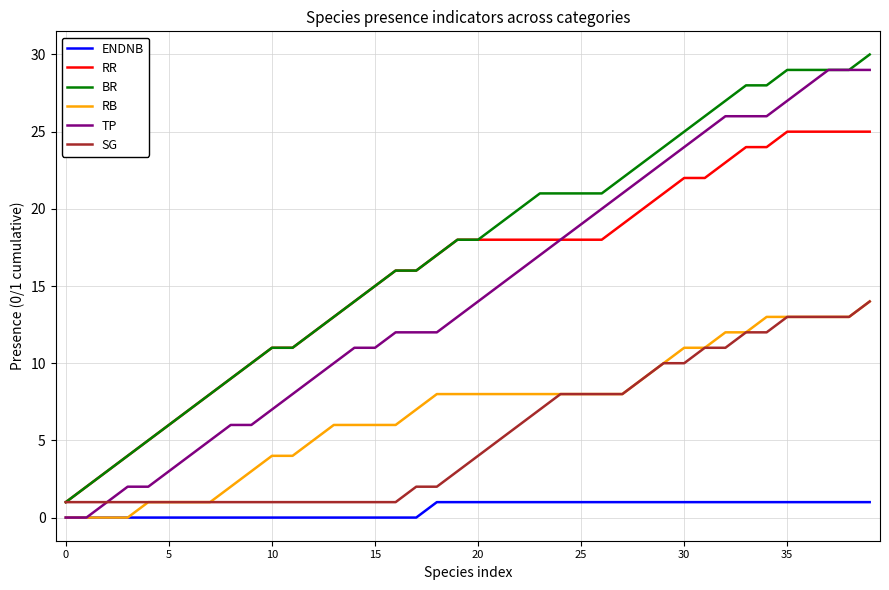

What is the highest value of the SG series?

14